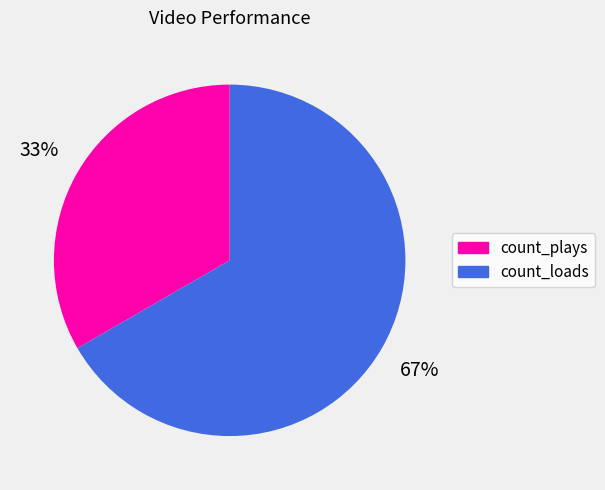

Is it true that count_plays is 33% of the pie?

True